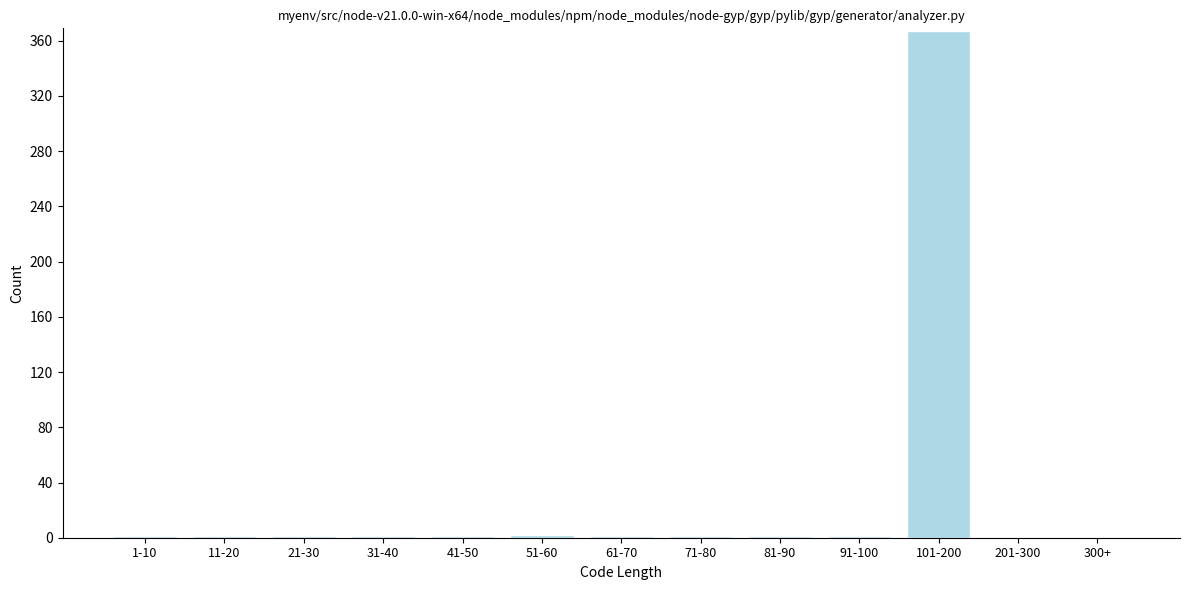

The value at 300+ is -147. True or false?

False